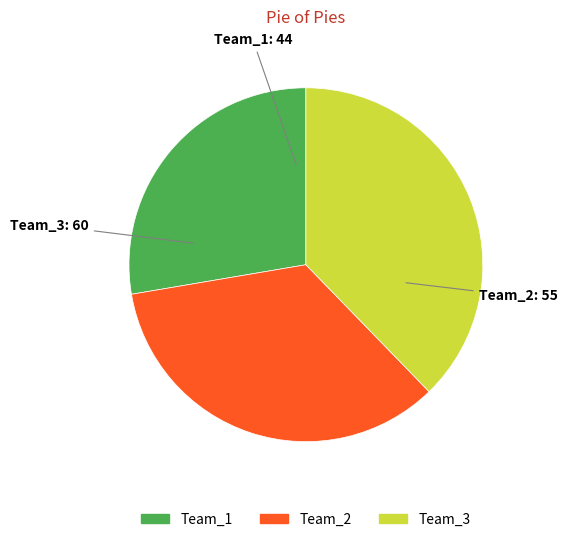

Rank the categories by value from lowest to highest.

Team_1, Team_2, Team_3